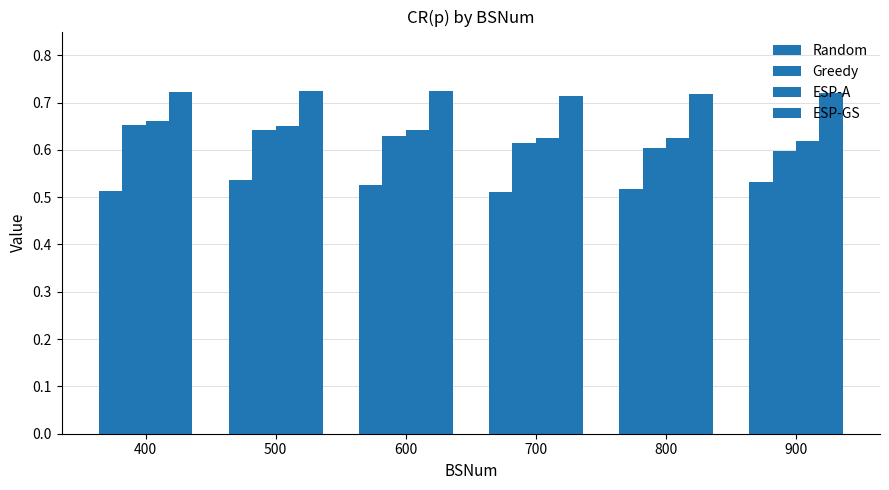

Does the chart contain stacked bars?

No